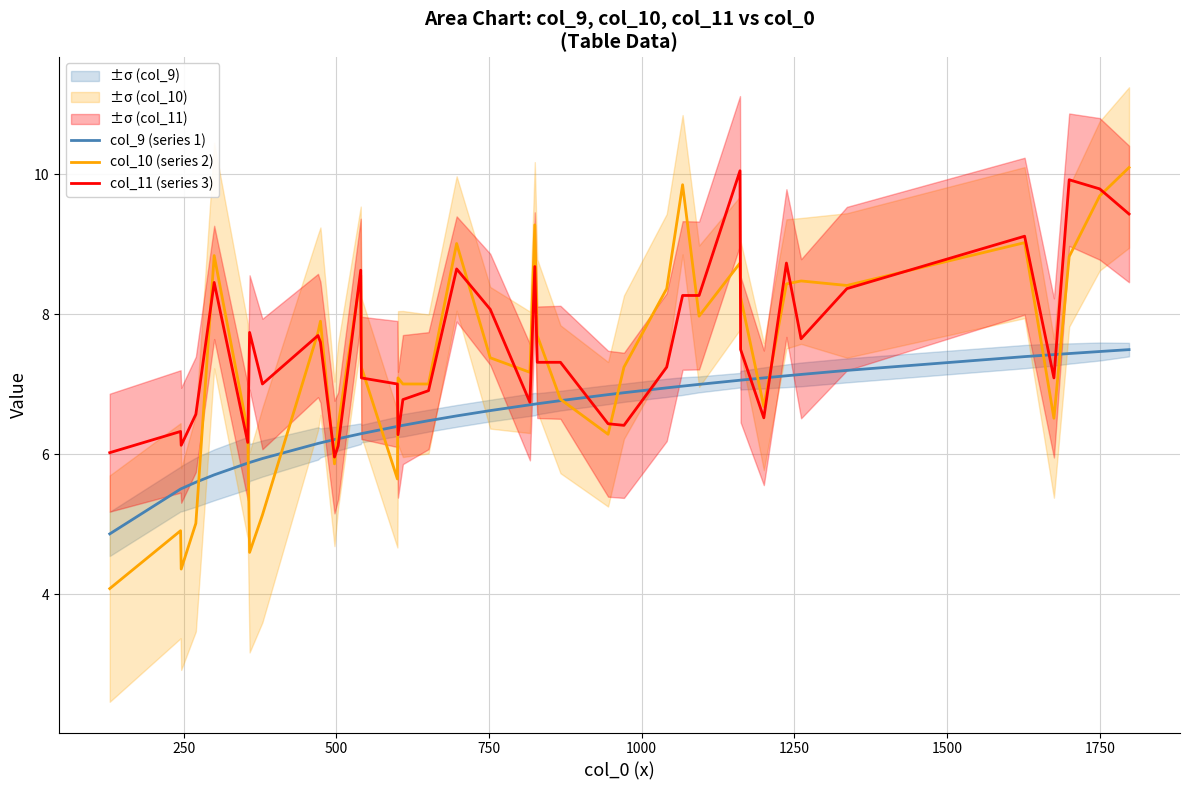

What is the maximum value for col_10 (series 2)?

10.1